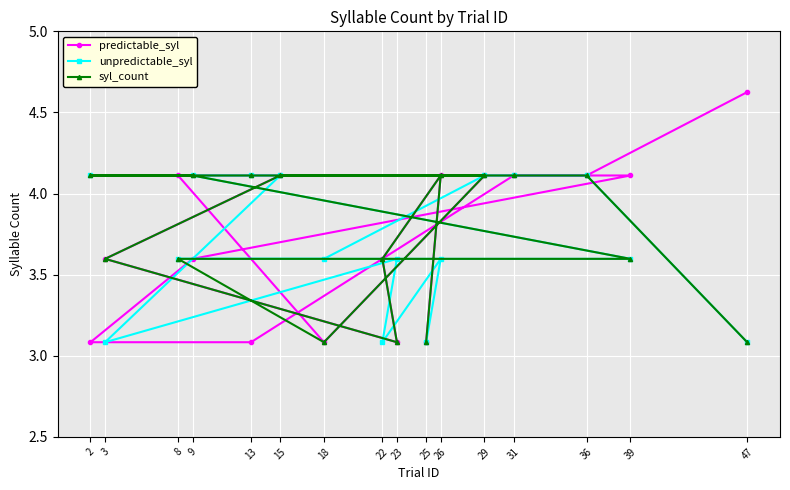

Reading right to left, list all the values displayed in this chart.

predictable_syl: 4.6	4.1	4.1	3.1	3.1	3.6	4.1	4.1	3.1	4.1	4.1	3.6	3.1	3.6	4.1	3.1
unpredictable_syl: 3.1	4.1	4.1	4.1	4.1	4.1	3.6	3.6	3.6	4.1	4.1	3.1	3.6	3.1	3.6	3.1
syl_count: 3.1	4.1	4.1	4.1	4.1	4.1	3.6	3.6	3.1	4.1	4.1	3.6	3.1	3.6	4.1	3.1